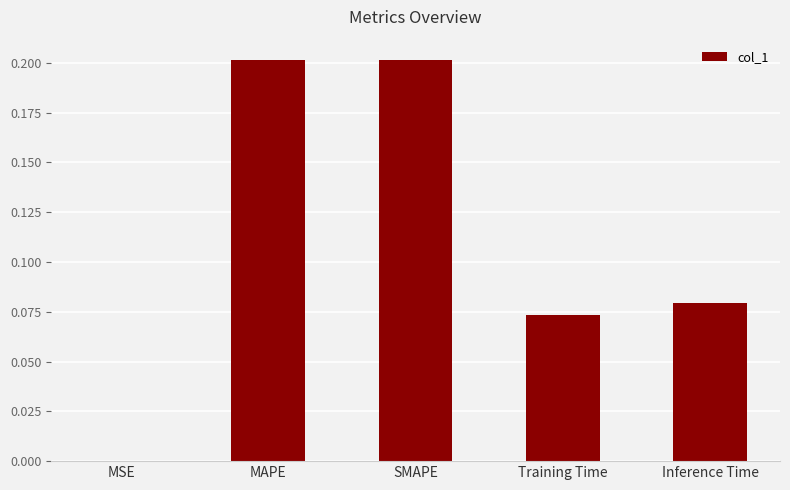

What is the change in value from SMAPE to Training Time?

-0.1